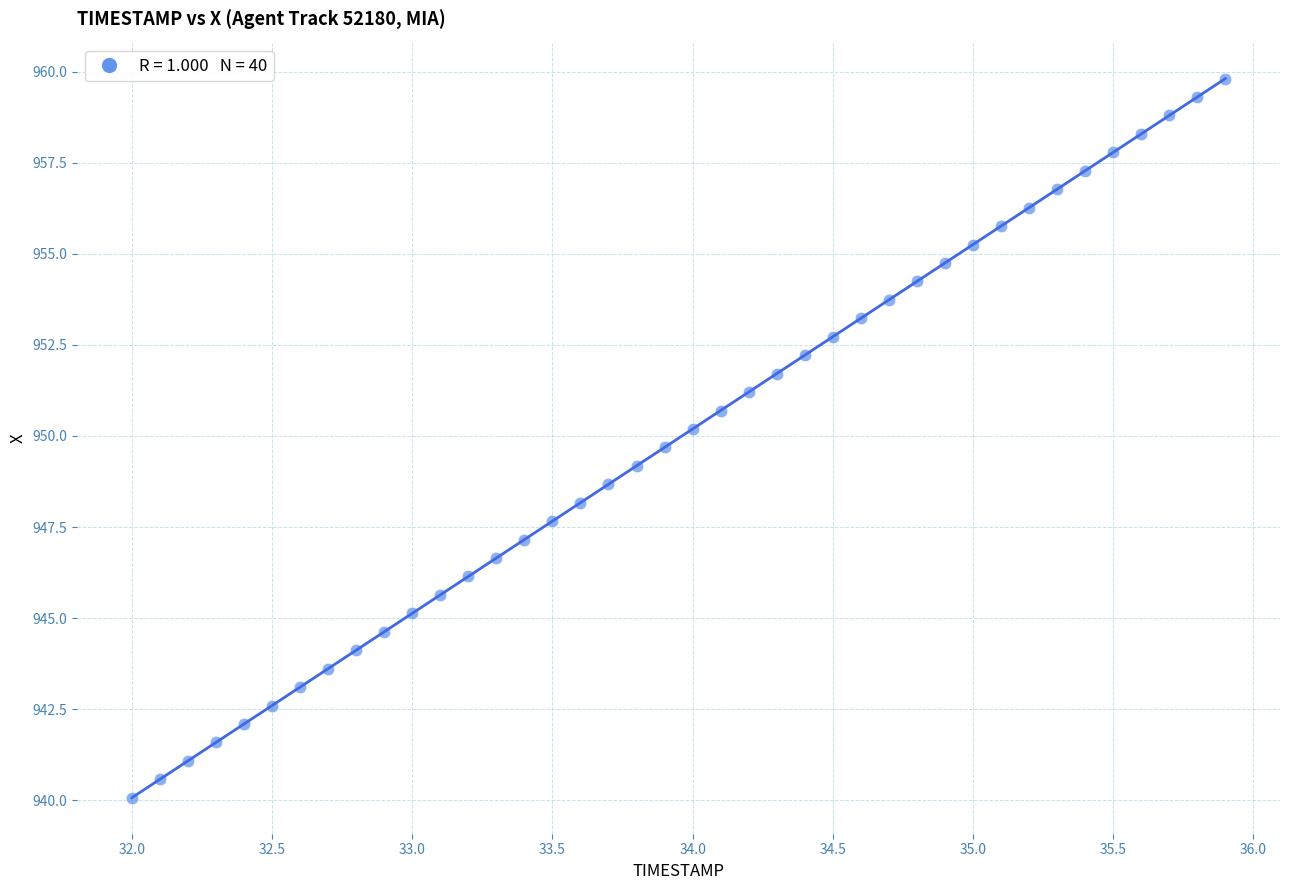

What is the range of Y values (max minus min)?

19.7